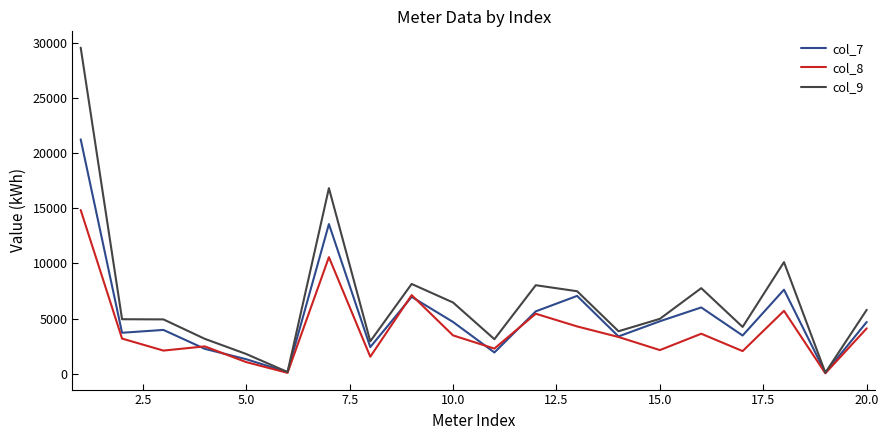

What is the average value of the col_7 series?

5243.8